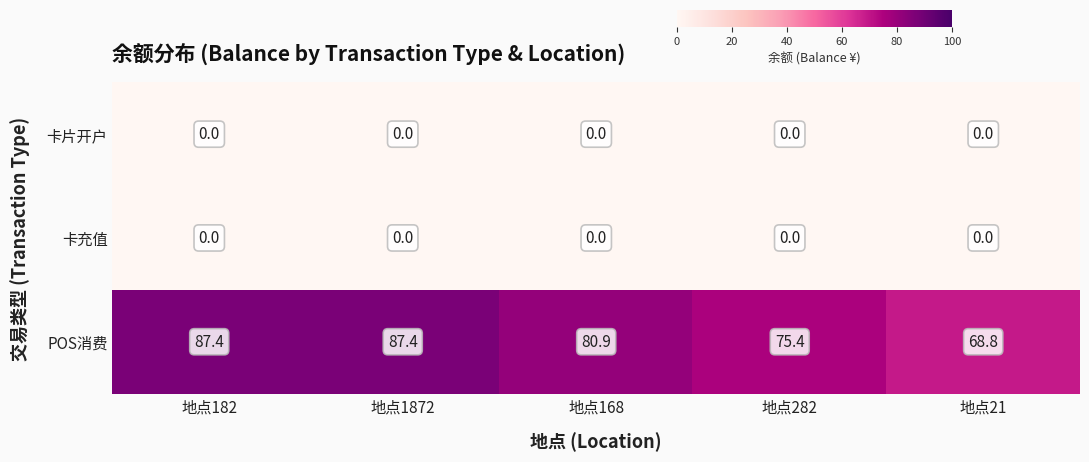

Which series has the largest total across all categories?

POS消费